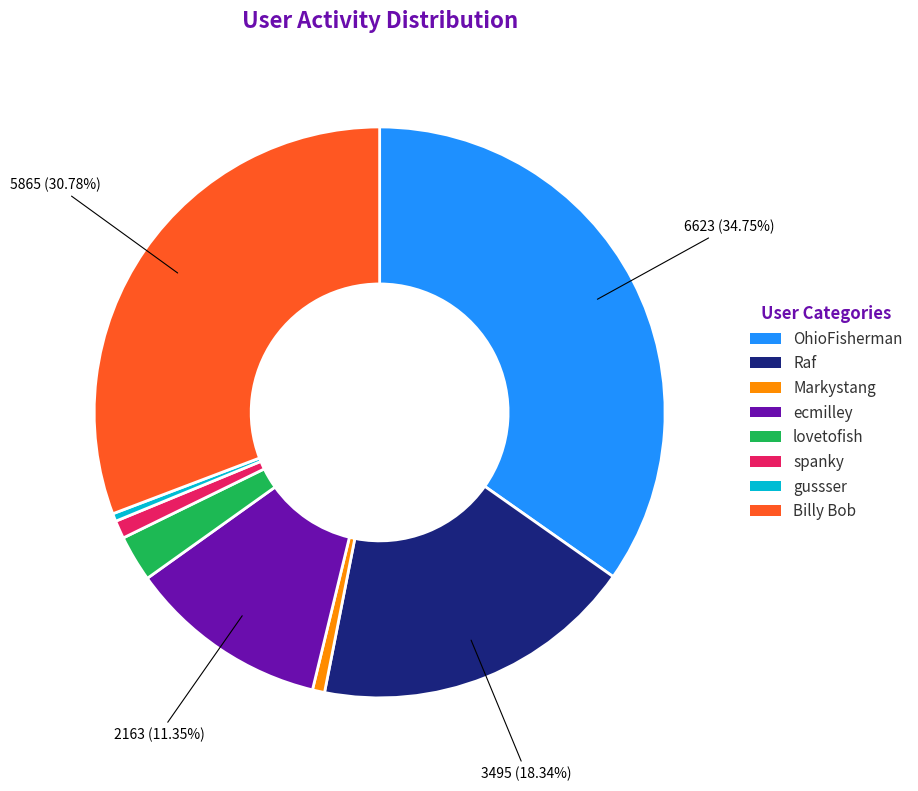

To the nearest percent, what portion does lovetofish represent?

3%